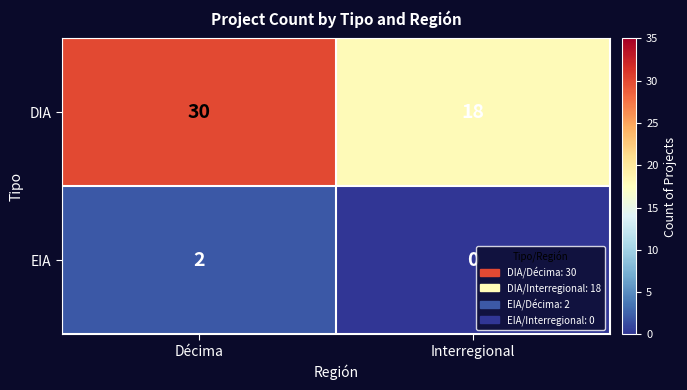

Reading left to right, extract all data points from this chart.

DIA: 30	18
EIA: 2	0